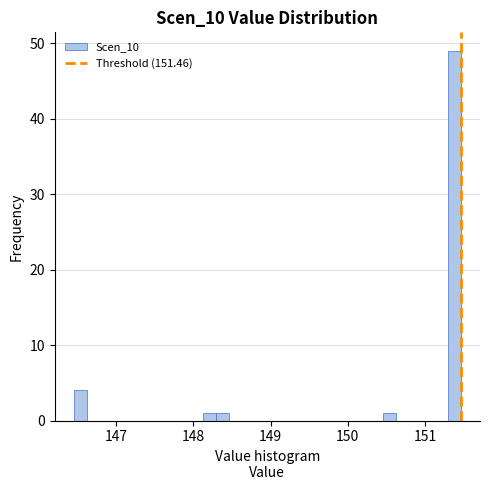

Around what value on the x-axis is the tallest bar? Give the approximate position of its centre, as read against the axis.

151.4